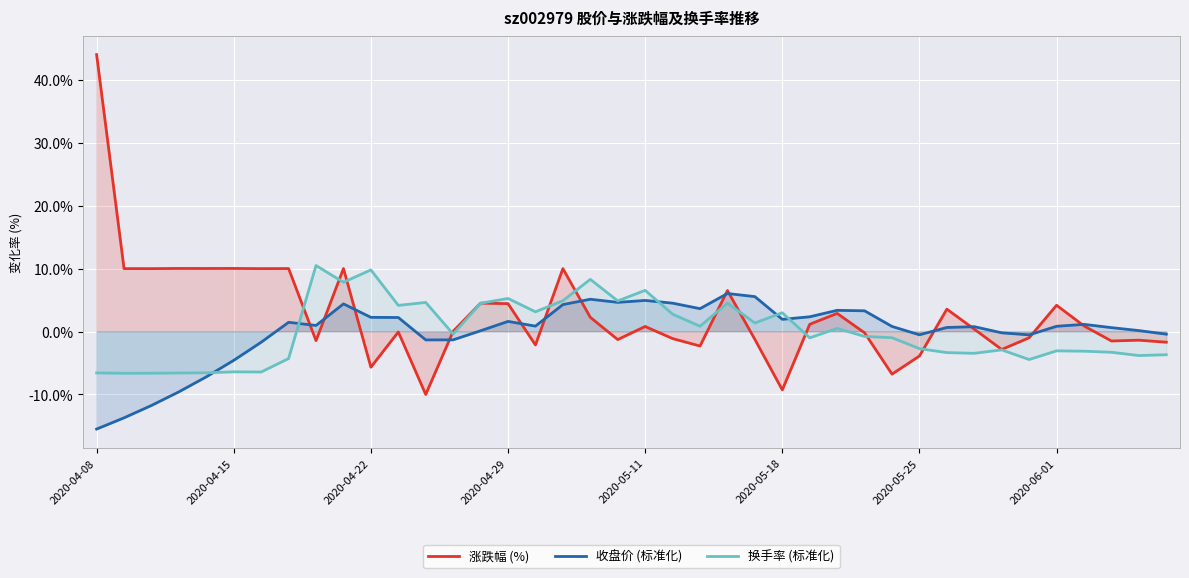

Which series has the largest range (max minus min)?

涨跌幅 (%)